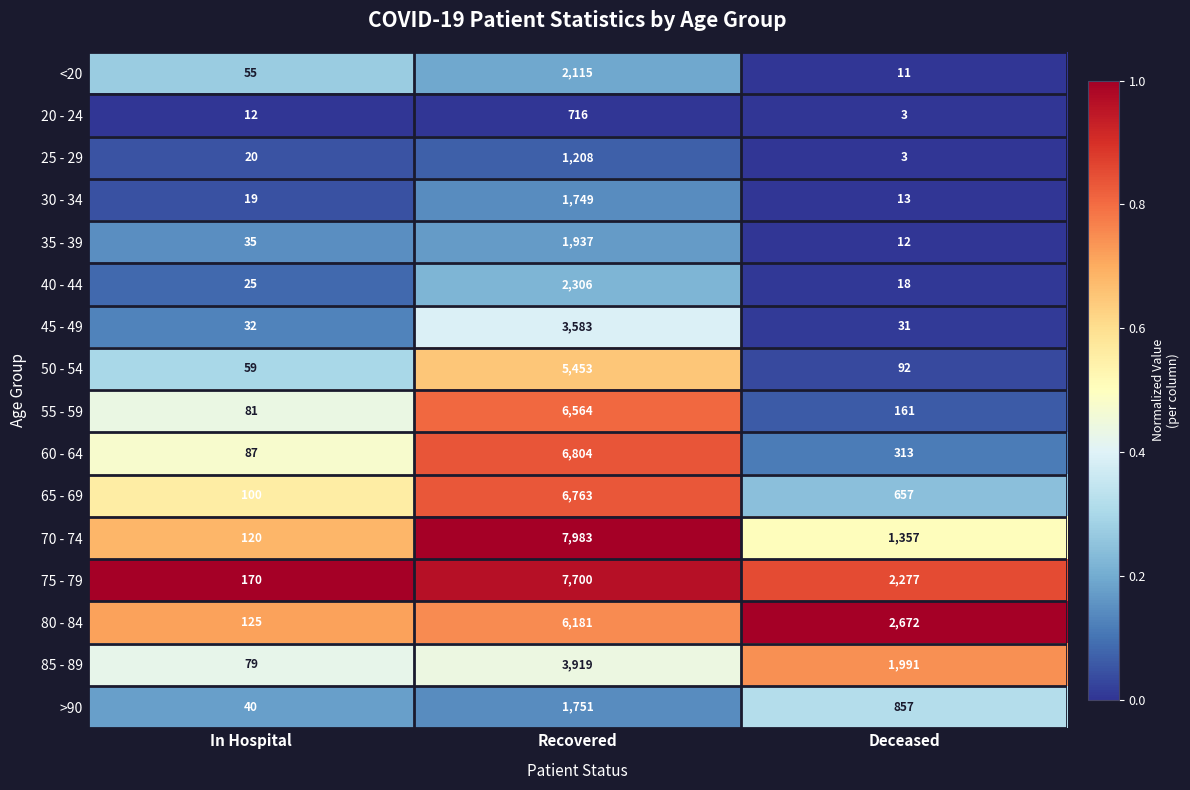

Where is 80 - 84 nearest to the value 3153?

Deceased